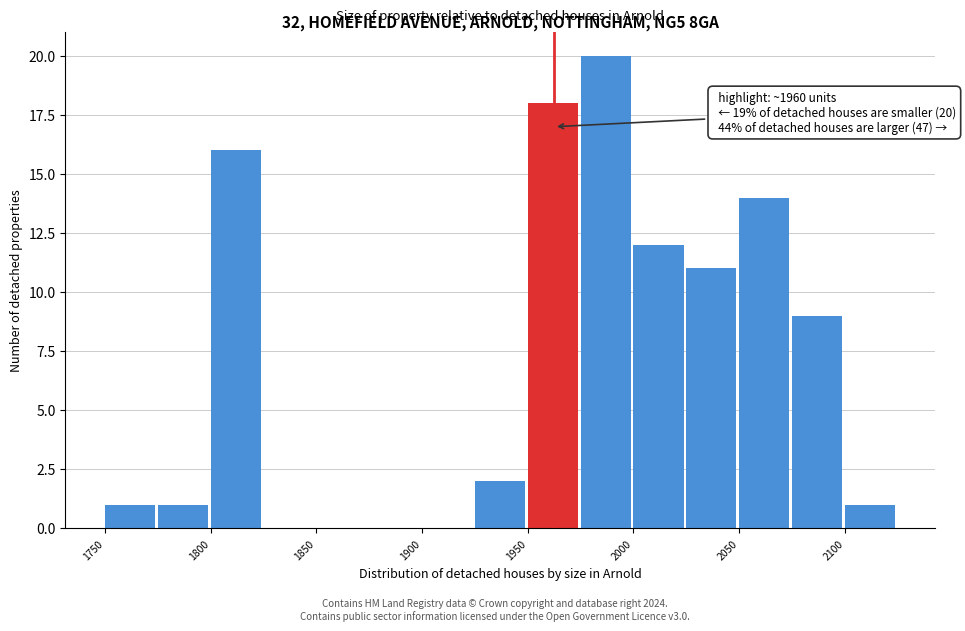

Over which range of the x-axis is the bar tallest?

1975 to 2000